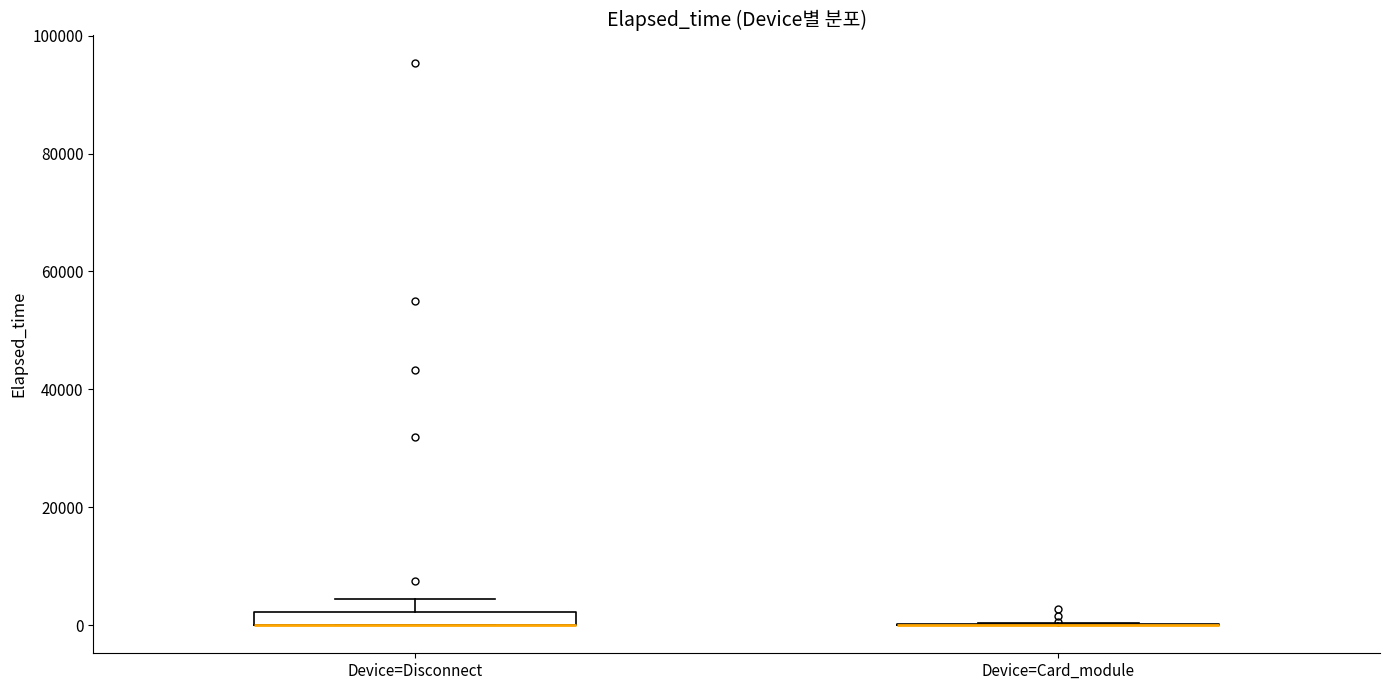

Where is the upper edge of the box for Device=Disconnect on the y-axis? The values are not printed on the chart, so give them approximately, as read against the axis.

2000